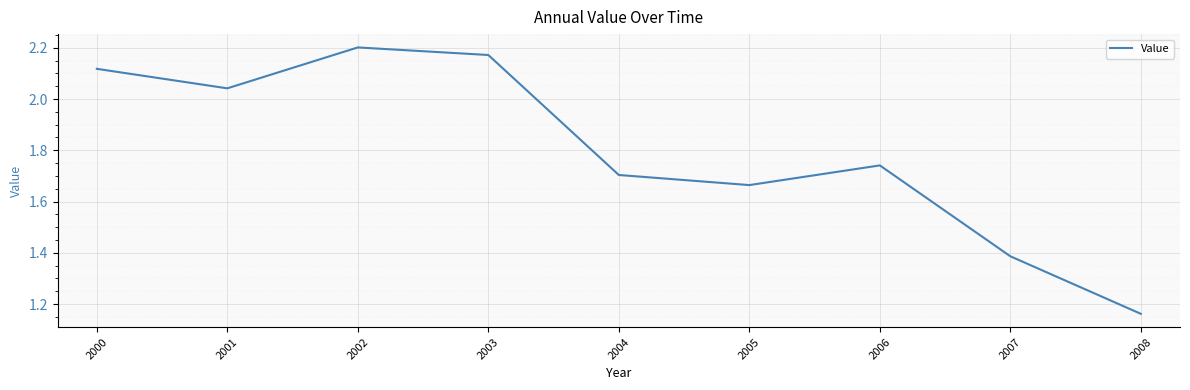

Rank the categories by value from highest to lowest.

2002, 2003, 2000, 2001, 2006, 2004, 2005, 2007, 2008